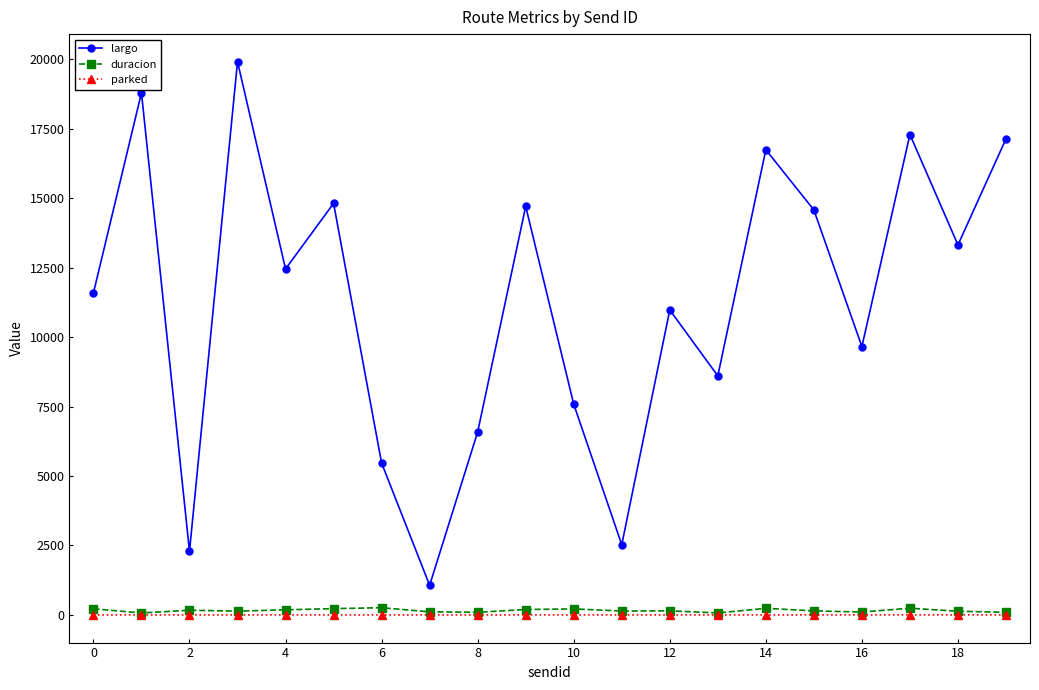

What is the average value of the duracion series?

160.1